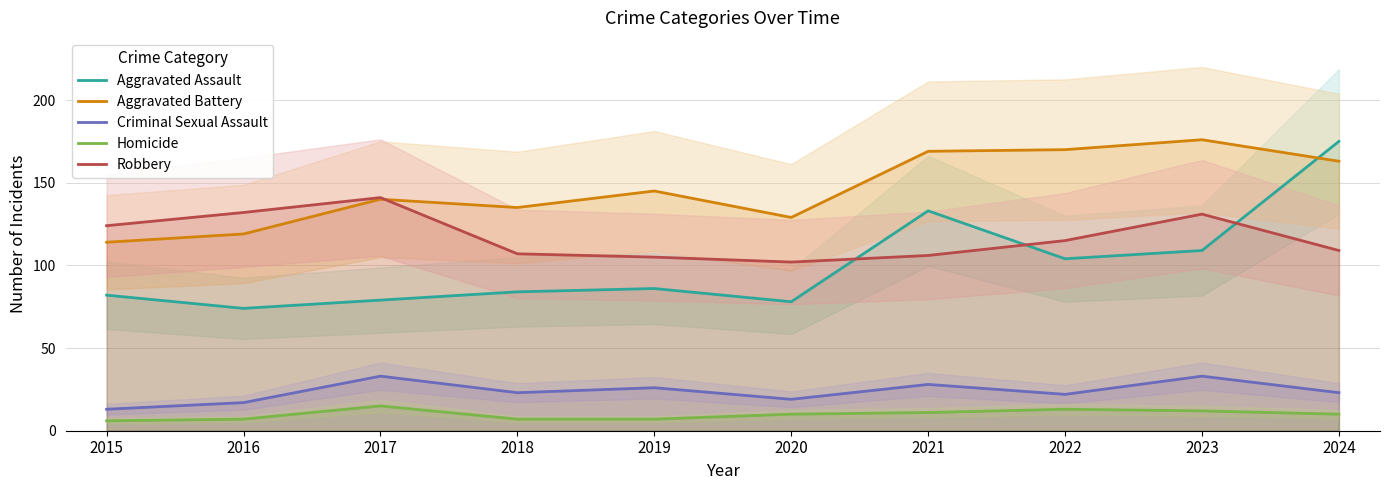

What are all the series names shown in the legend?

Aggravated Assault, Aggravated Battery, Criminal Sexual Assault, Homicide, Robbery